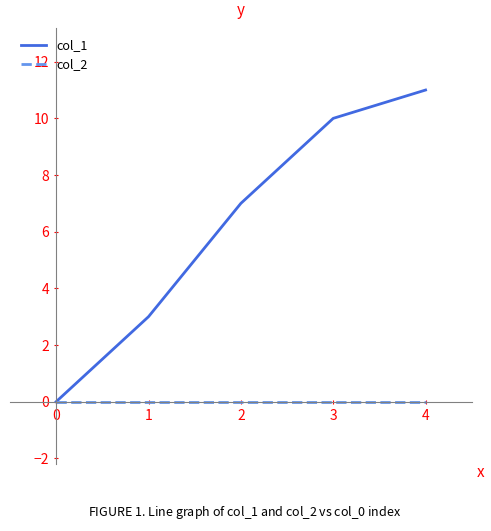

Which series has the largest range (max minus min)?

col_1